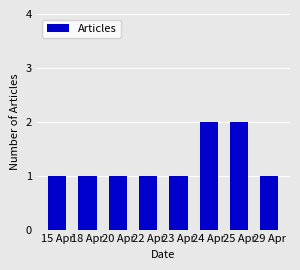

What is the maximum value shown in the chart?

2